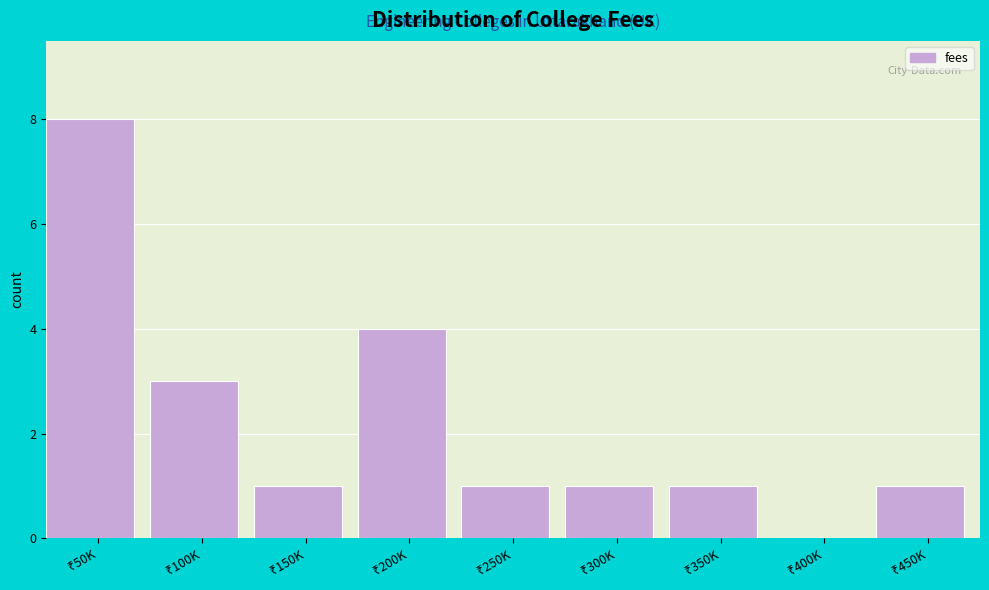

What is the sum of all values?

20